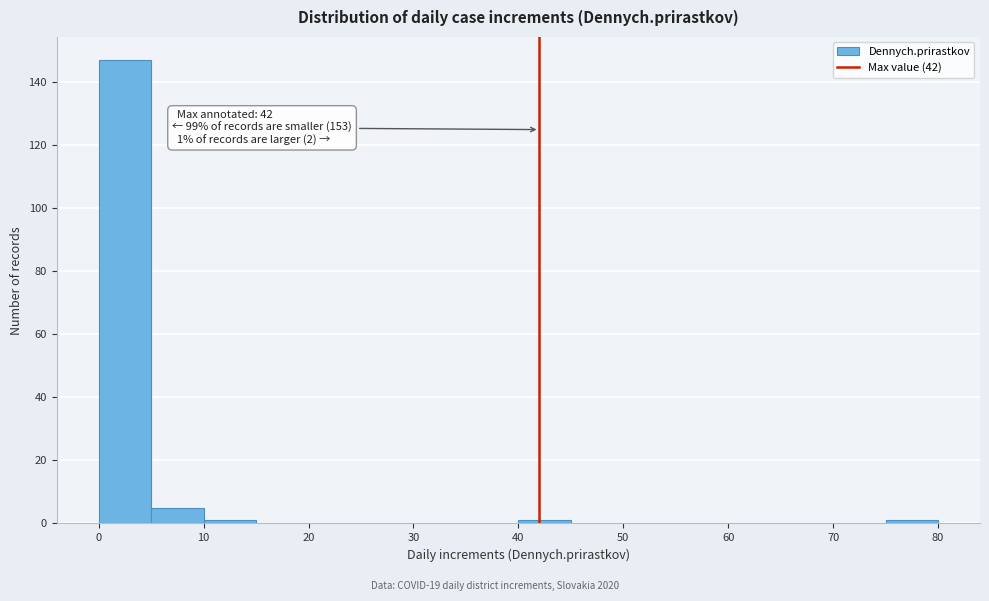

Over which range of the x-axis is the bar tallest?

0 to 5